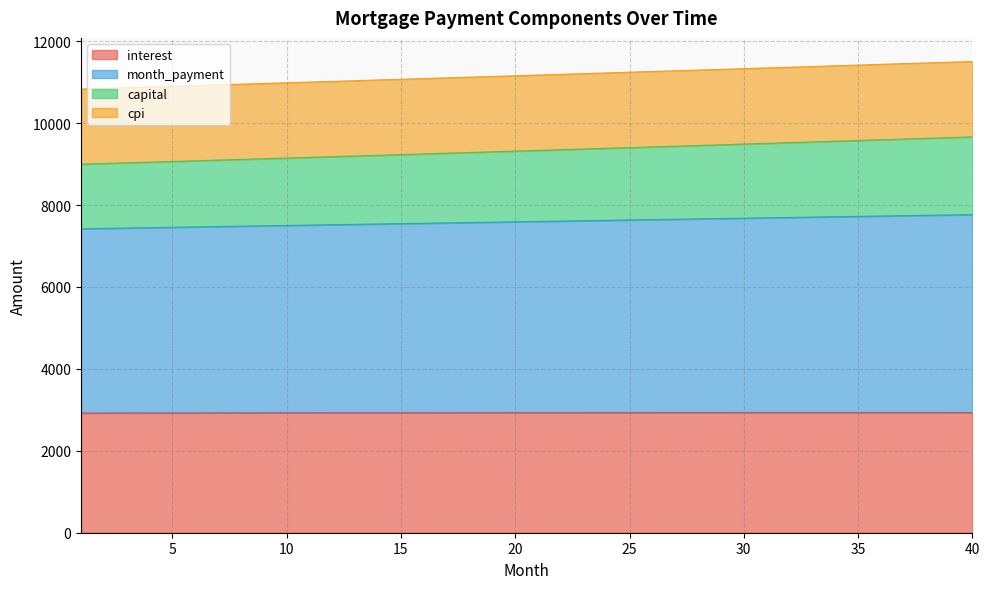

True or false: interest and capital intersect in this chart.

False